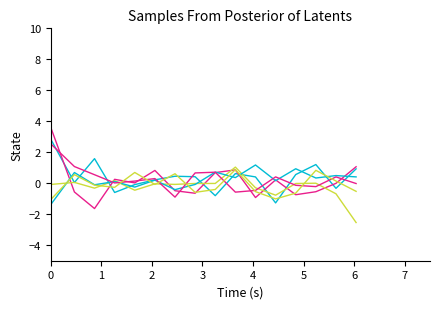

How many lines are shown in the chart?

6